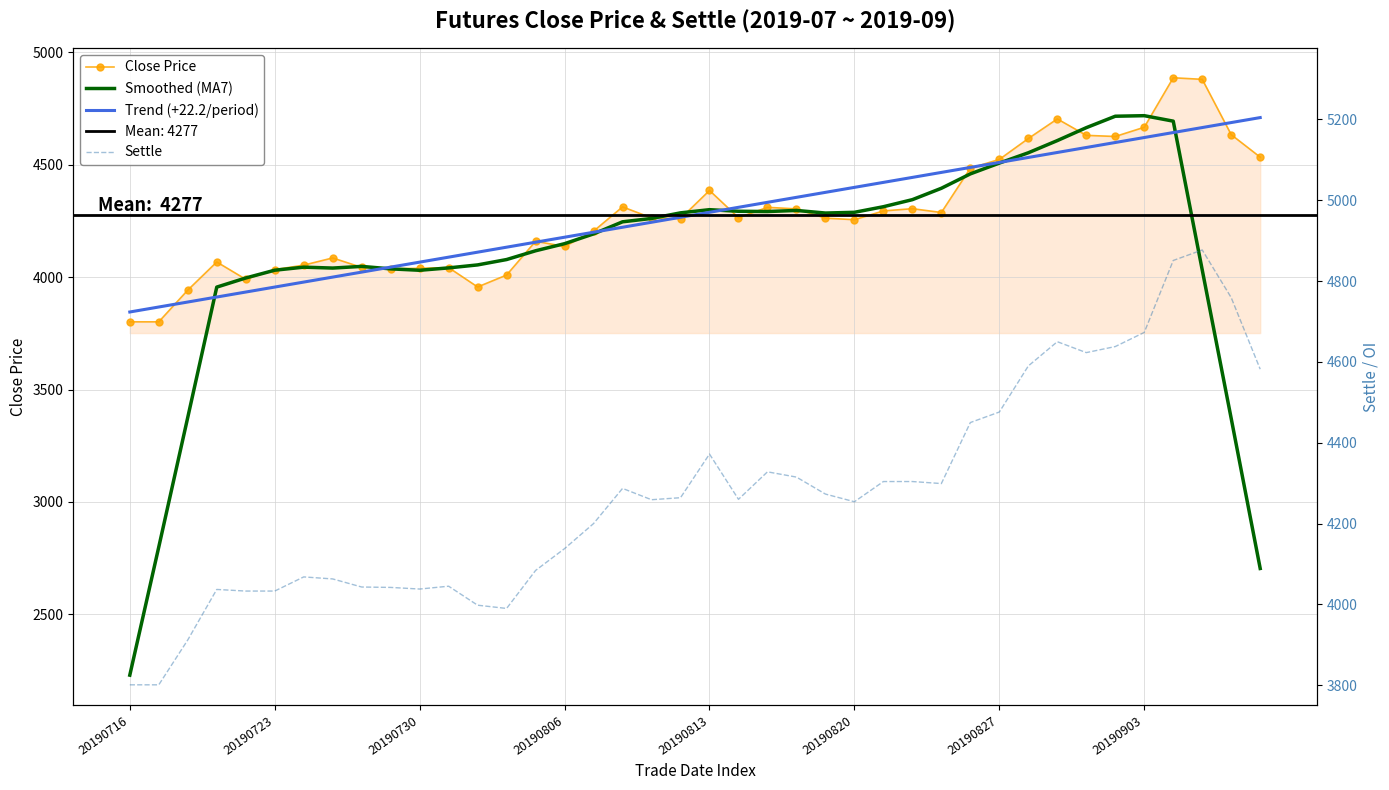

At which label does Close Price reach its peak?

36